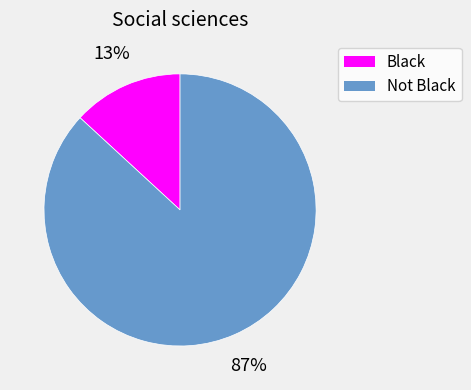

How many segments does this pie chart have?

2